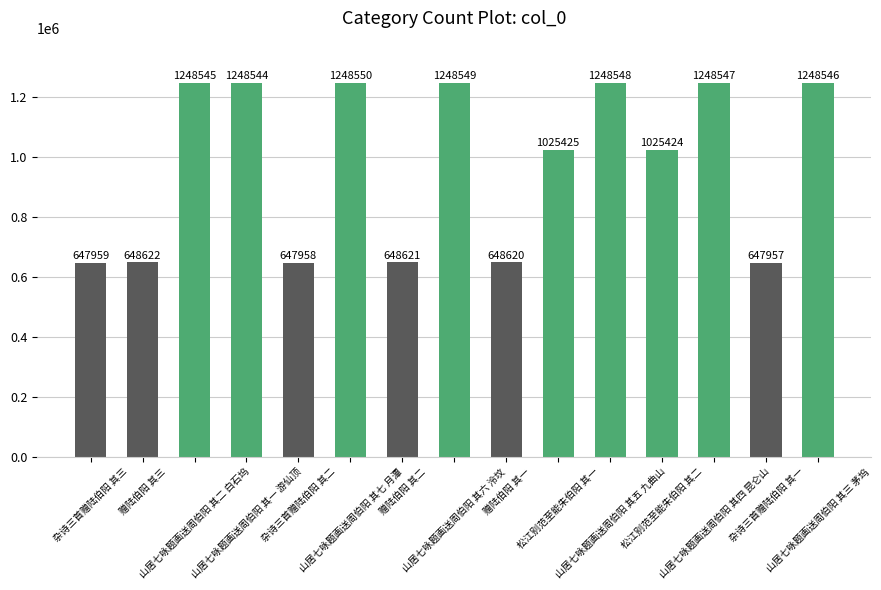

Which category has the highest value across all series?

山居七咏题画送周伯阳 其七 月潭